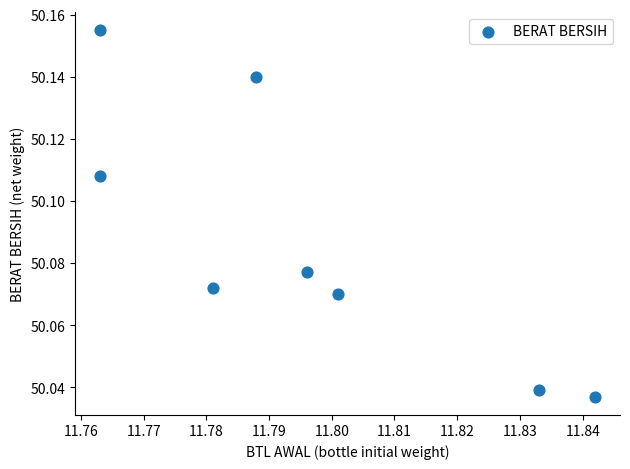

What is the average X value?

11.8